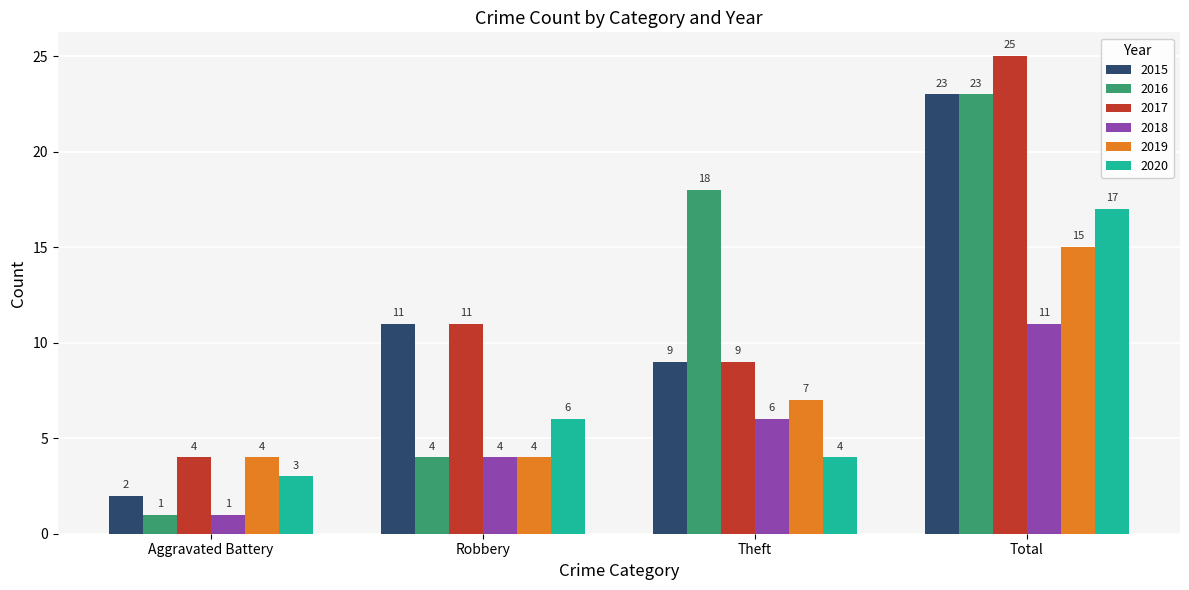

Which series changed the most between Robbery and Theft?

2016